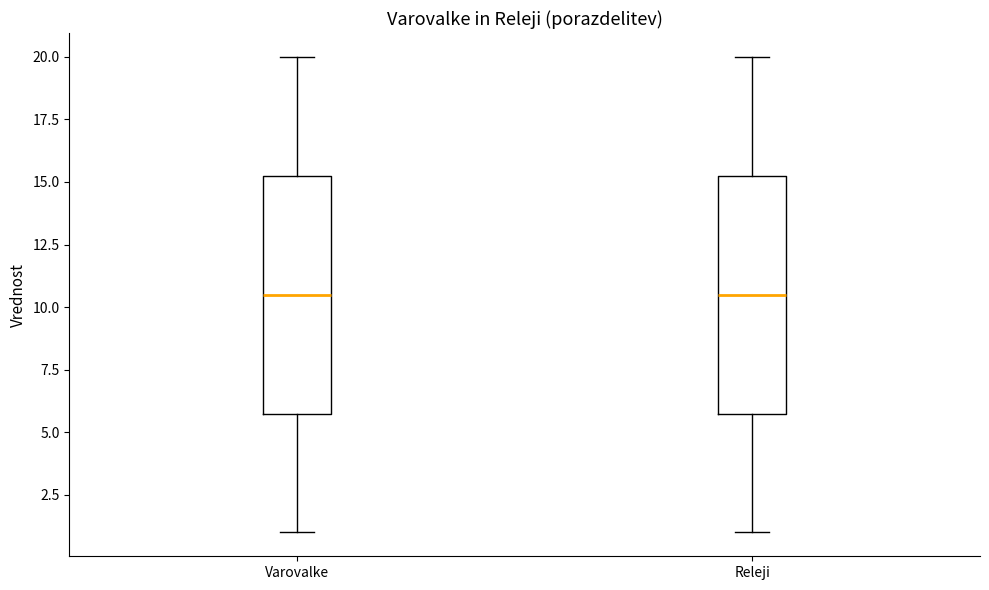

Reading left to right, read every box against the y-axis: the position of its median line, the range the box covers, and the ends of its whiskers. The values are not printed on the chart, so give them approximately, as read against the axis.

Varovalke: median 10.5, box 6.0 to 15.5, whiskers 1.0 to 20.0
Releji: median 10.5, box 6.0 to 15.5, whiskers 1.0 to 20.0